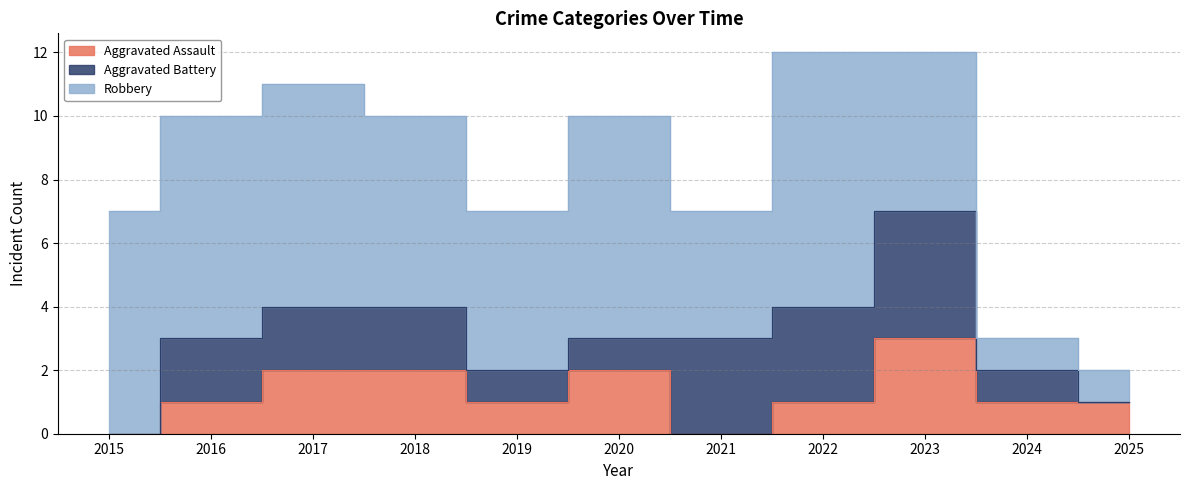

At how many categories does at least one series exceed 4?

8